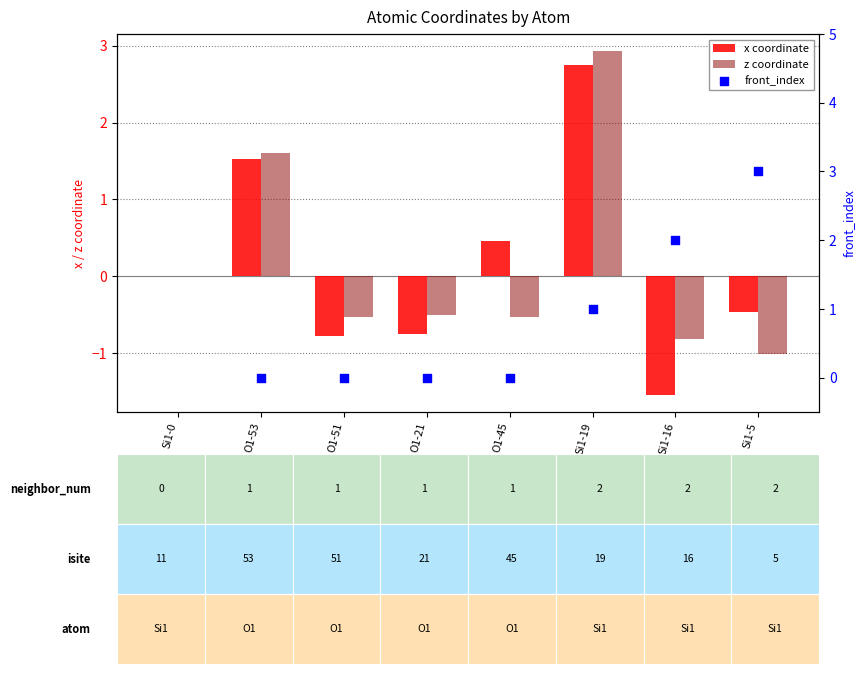

Which series contains the highest Y value?

z coordinate